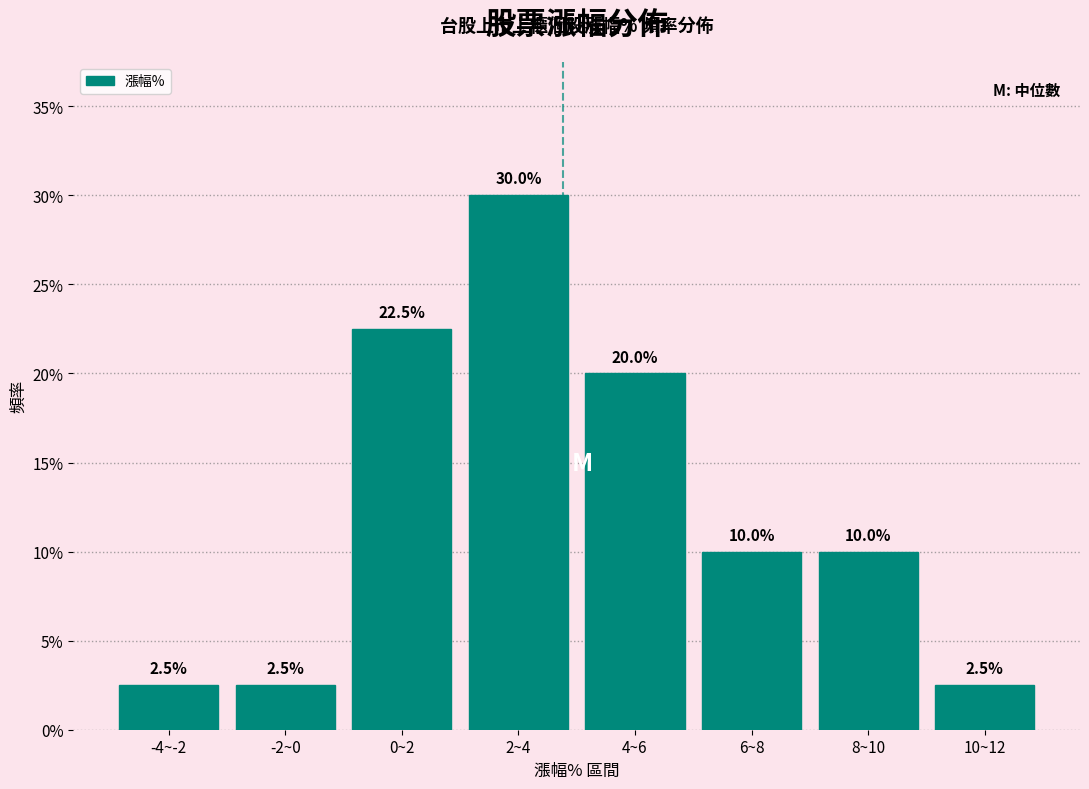

Does the chart contain any negative values?

No